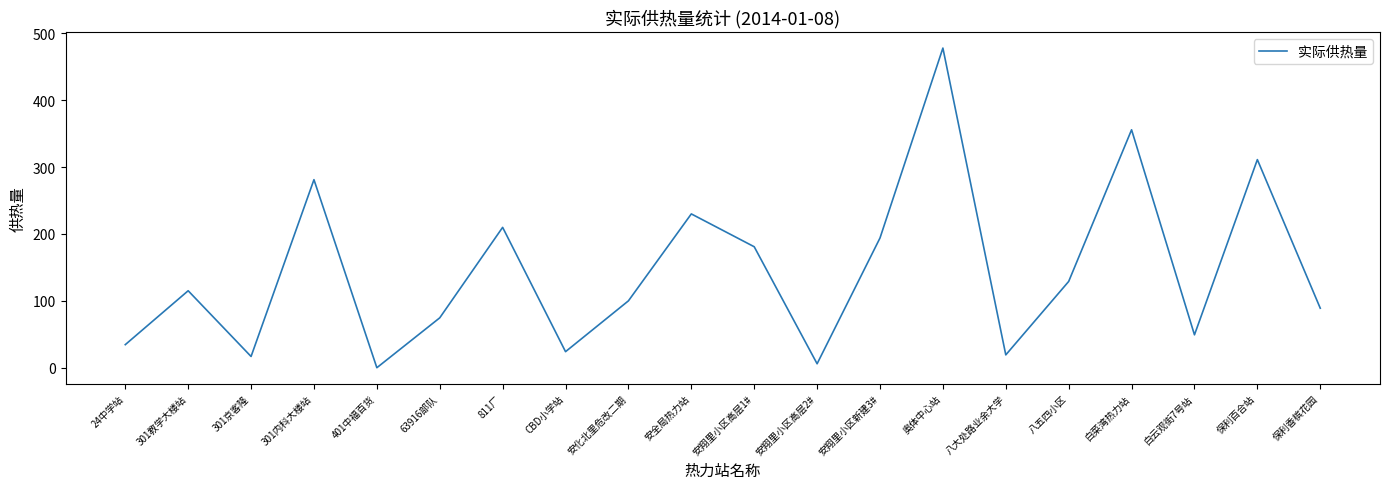

What value does the data have at 奥体中心站?

478.0